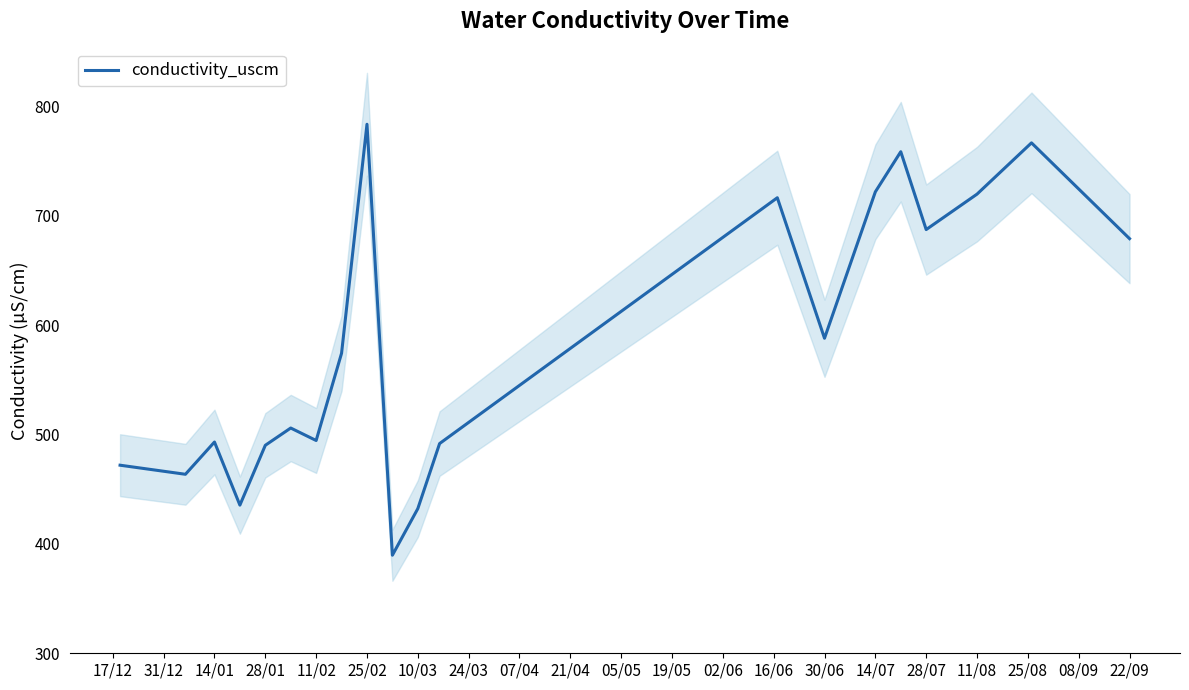

What is the lowest value of the conductivity_uscm series?

389.7